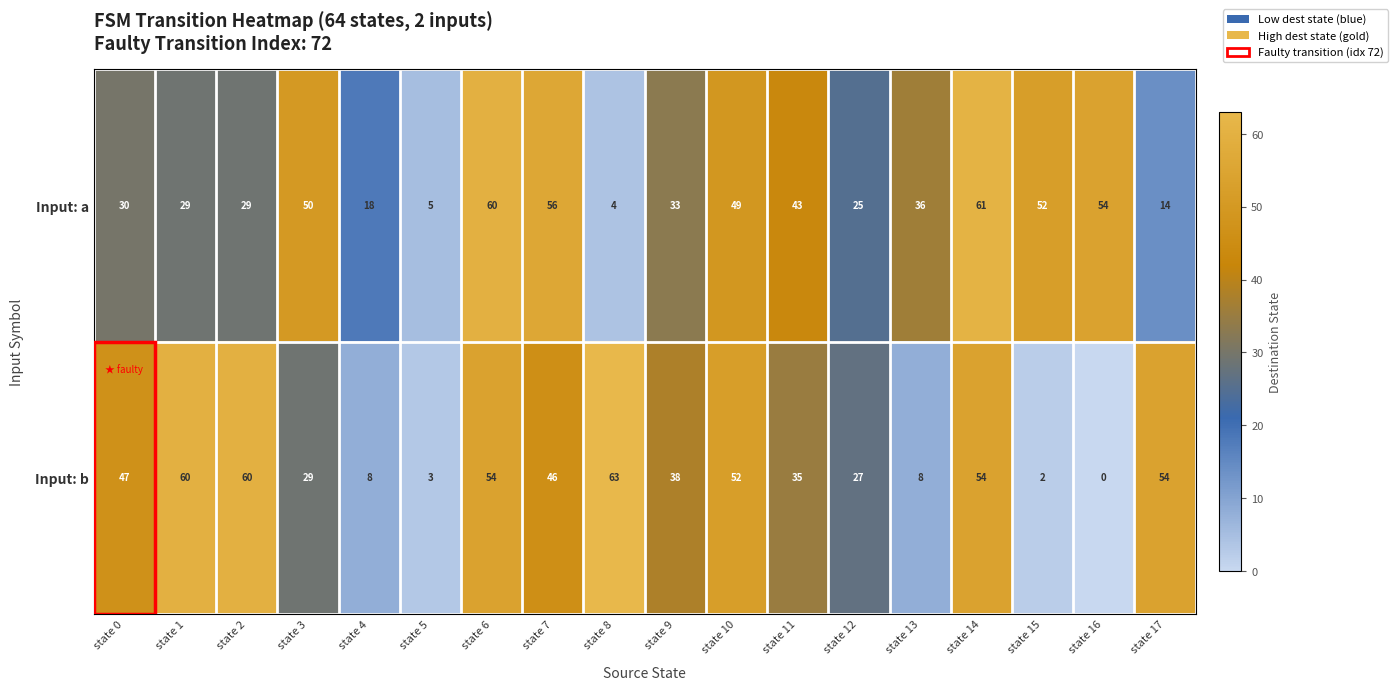

What is the average value of the Input: b series?

36